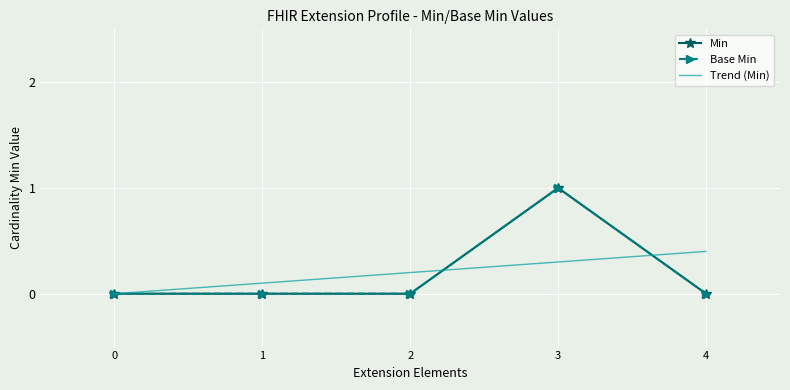

In Min, how many points are higher than both neighbors (excluding endpoints)?

1